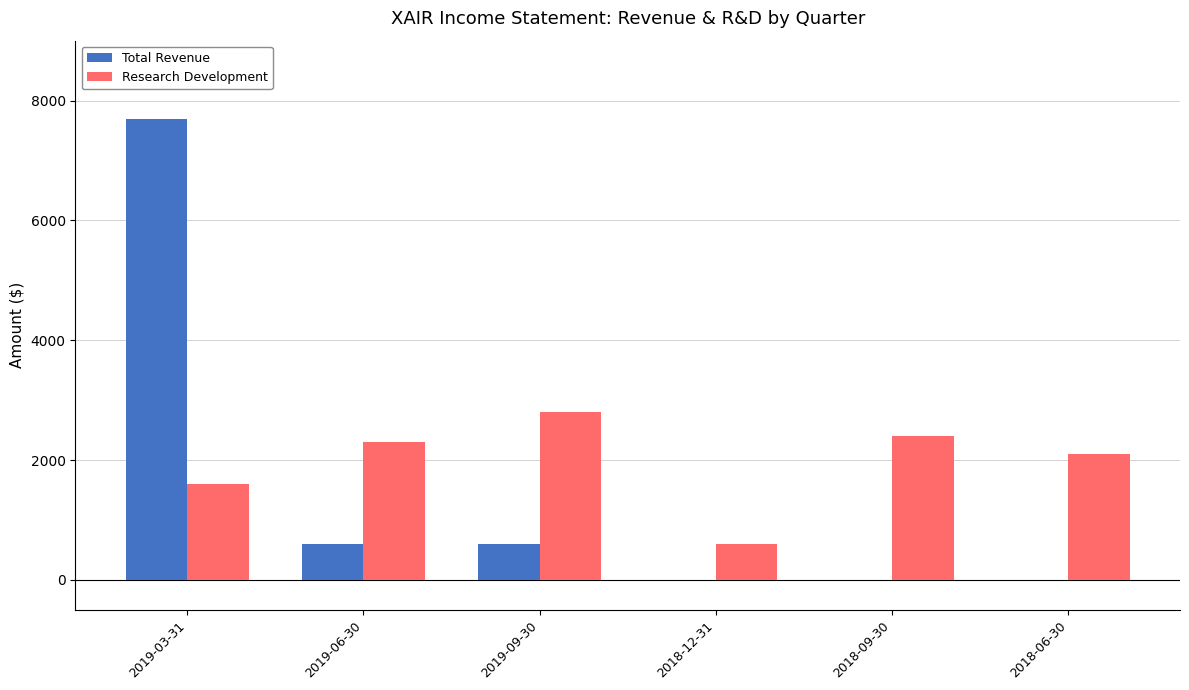

Reading left to right, transcribe all the data shown in this chart.

Total Revenue: 2019-03-31=7700	2019-06-30=600	2019-09-30=600	2018-12-31=0	2018-09-30=0	2018-06-30=0
Research Development: 2019-03-31=1600	2019-06-30=2300	2019-09-30=2800	2018-12-31=600	2018-09-30=2400	2018-06-30=2100